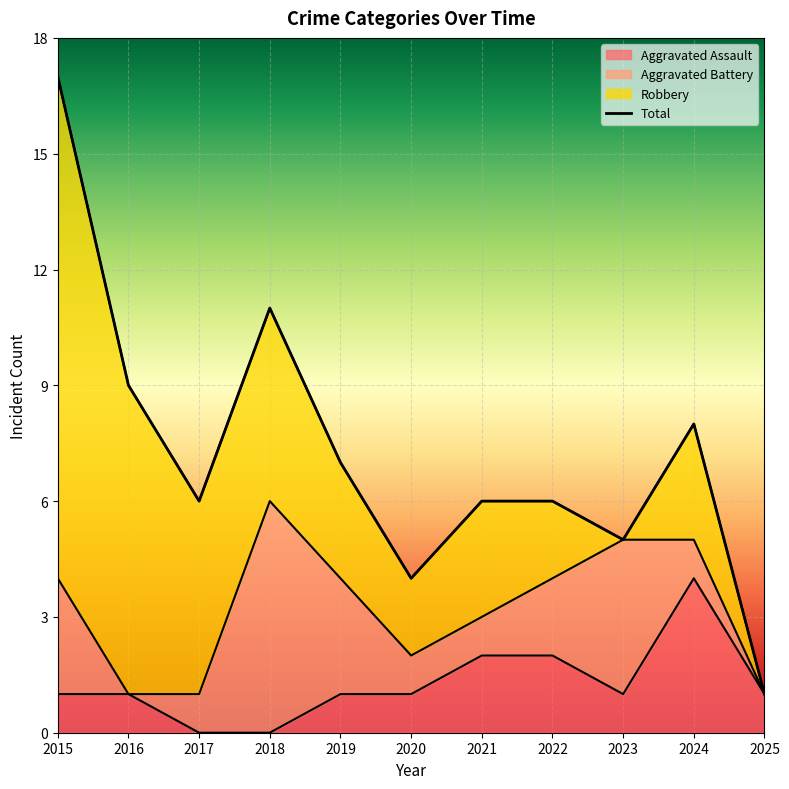

True or false: Aggravated Battery has more than 2 interior local peaks.

False